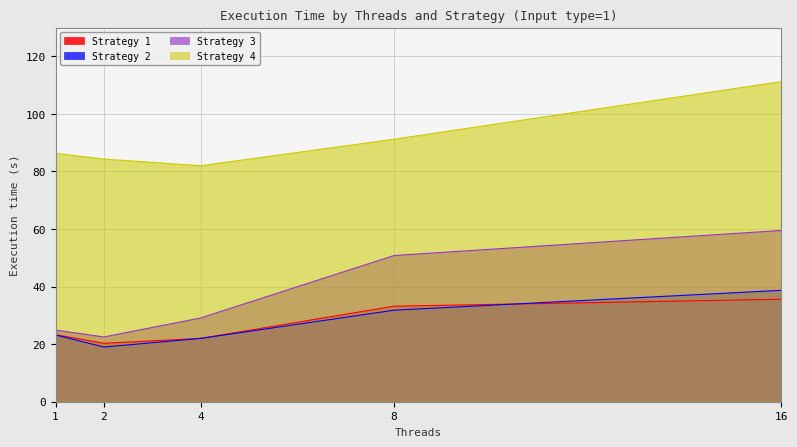

How many data points in Strategy 4 are above 86?

3